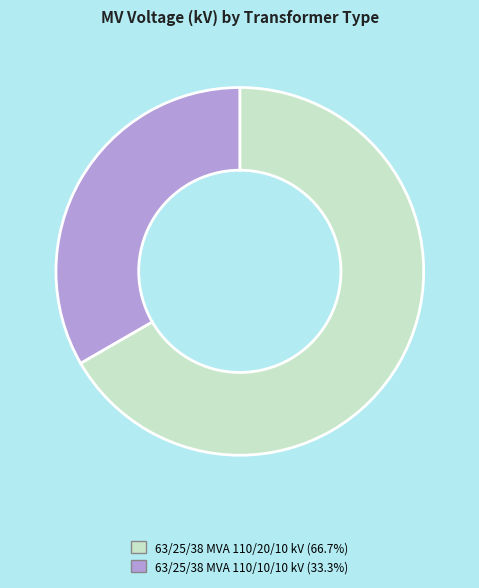

Do 63/25/38 MVA 110/10/10 kV and 63/25/38 MVA 110/20/10 kV together represent more than half of the pie?

Yes